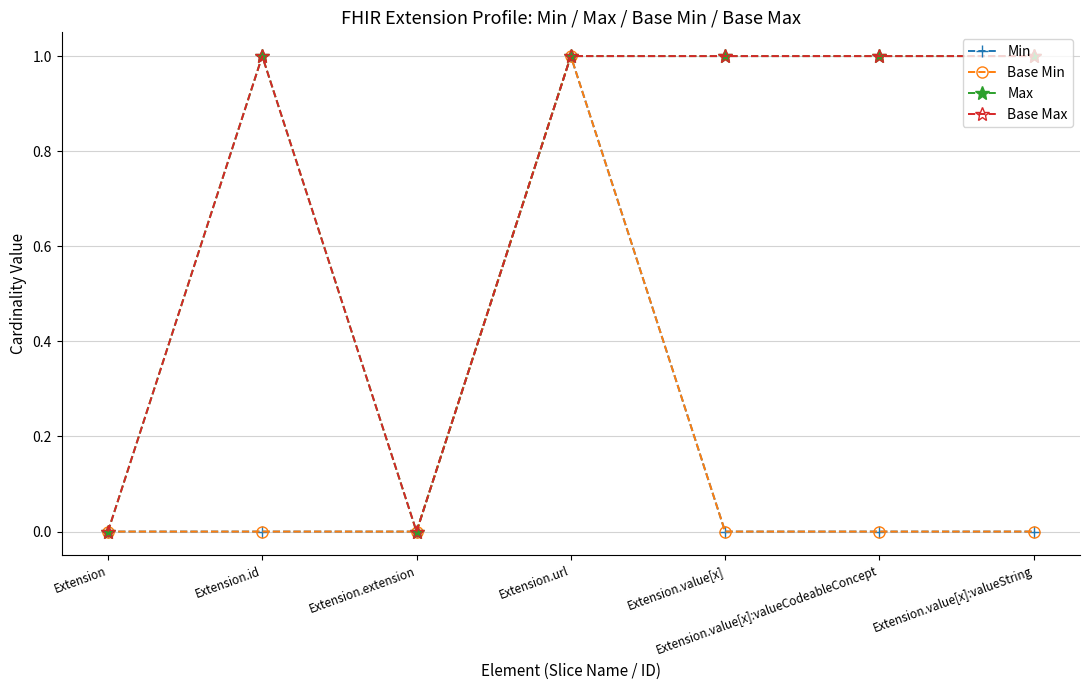

Which series has the widest spread of values?

Min